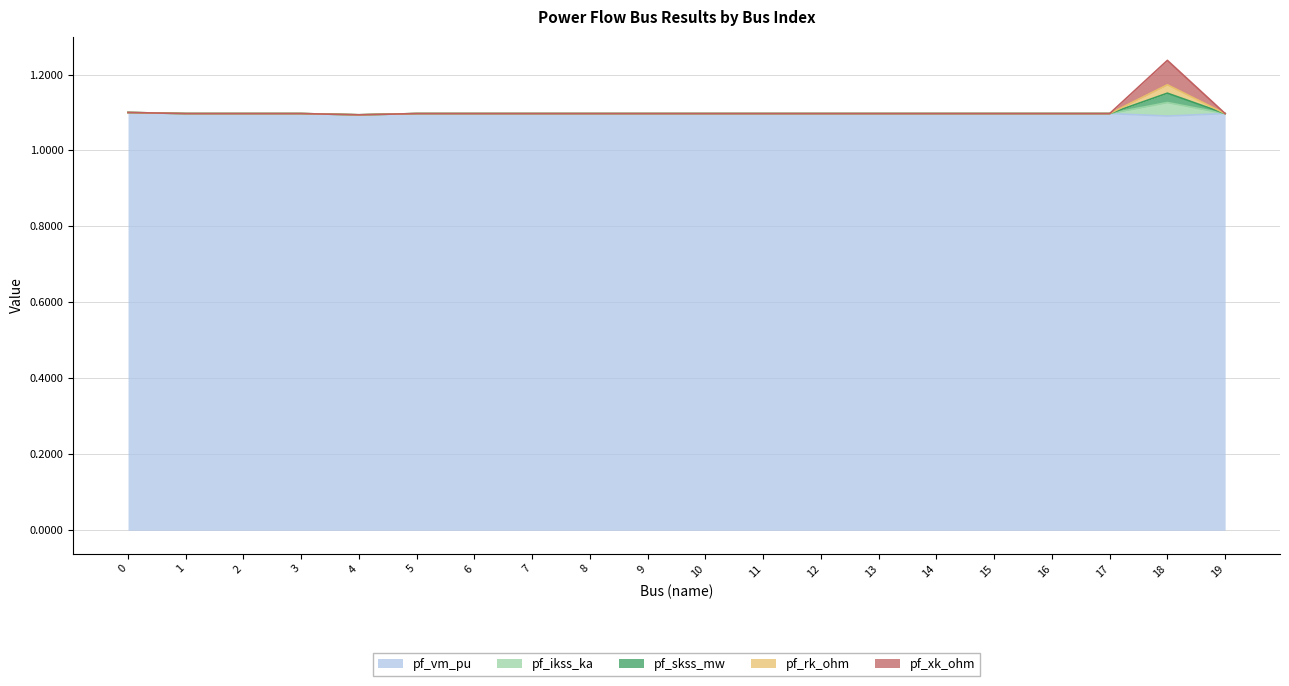

Read the pf_vm_pu value at 7.

1.1